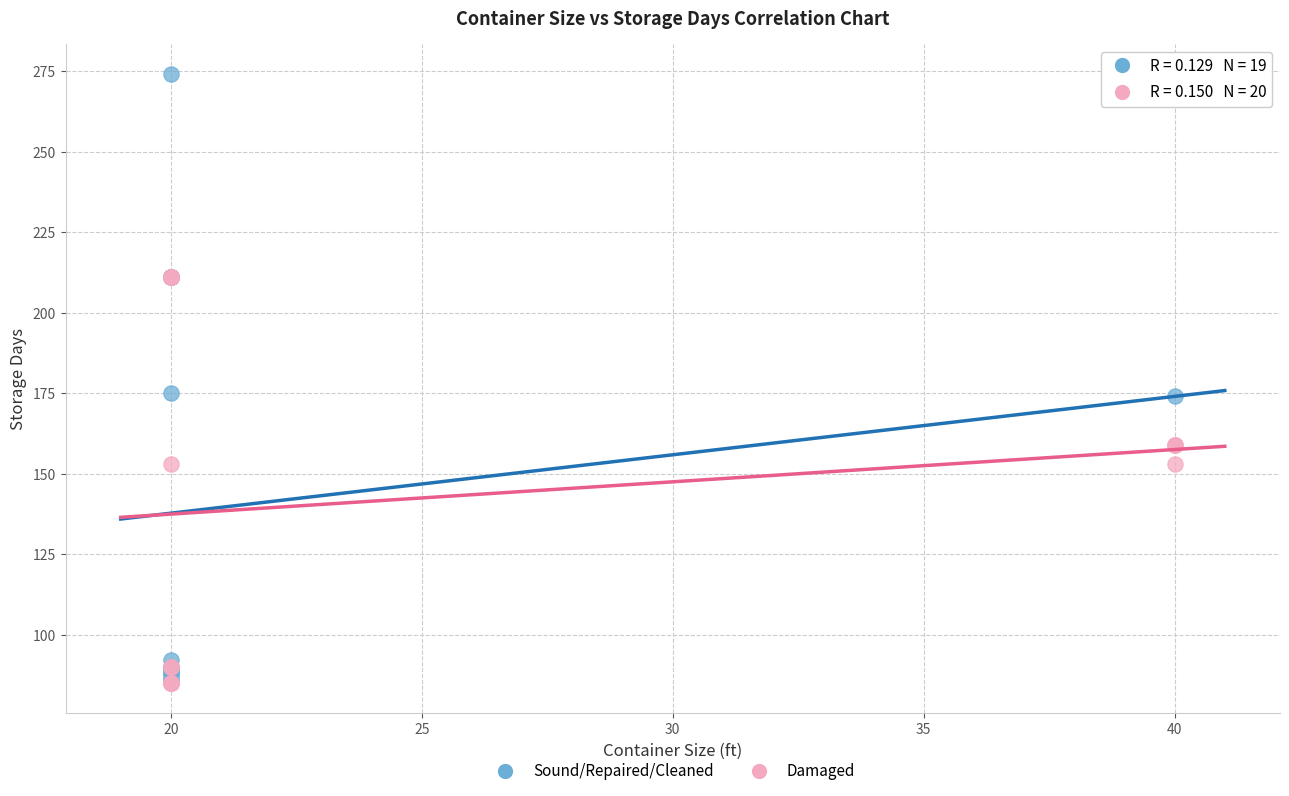

What are all the series names shown in the legend?

Sound/Repaired/Cleaned, Damaged